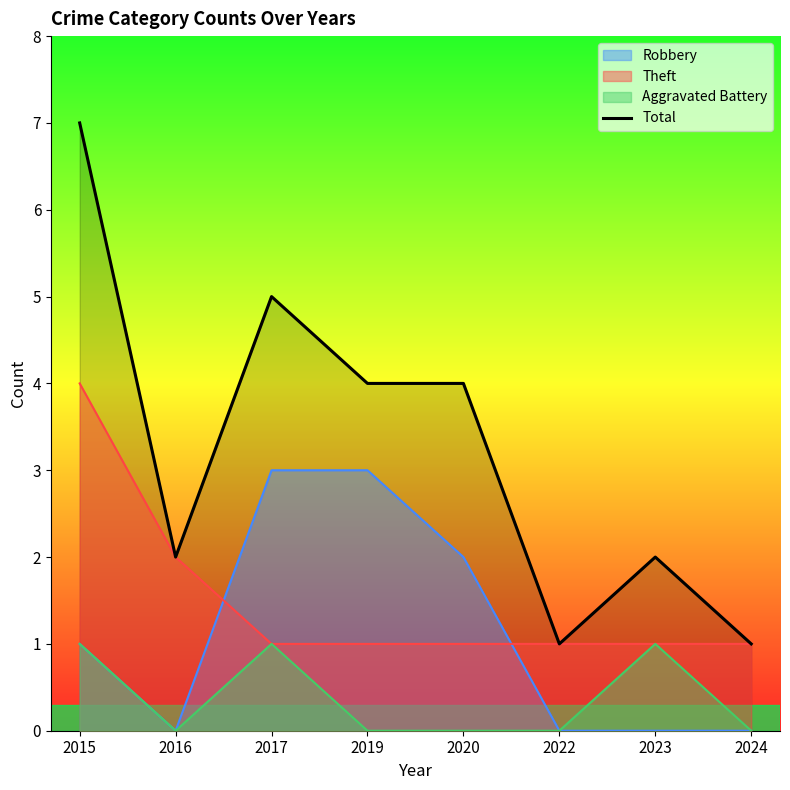

How many distinct data groups are displayed?

4